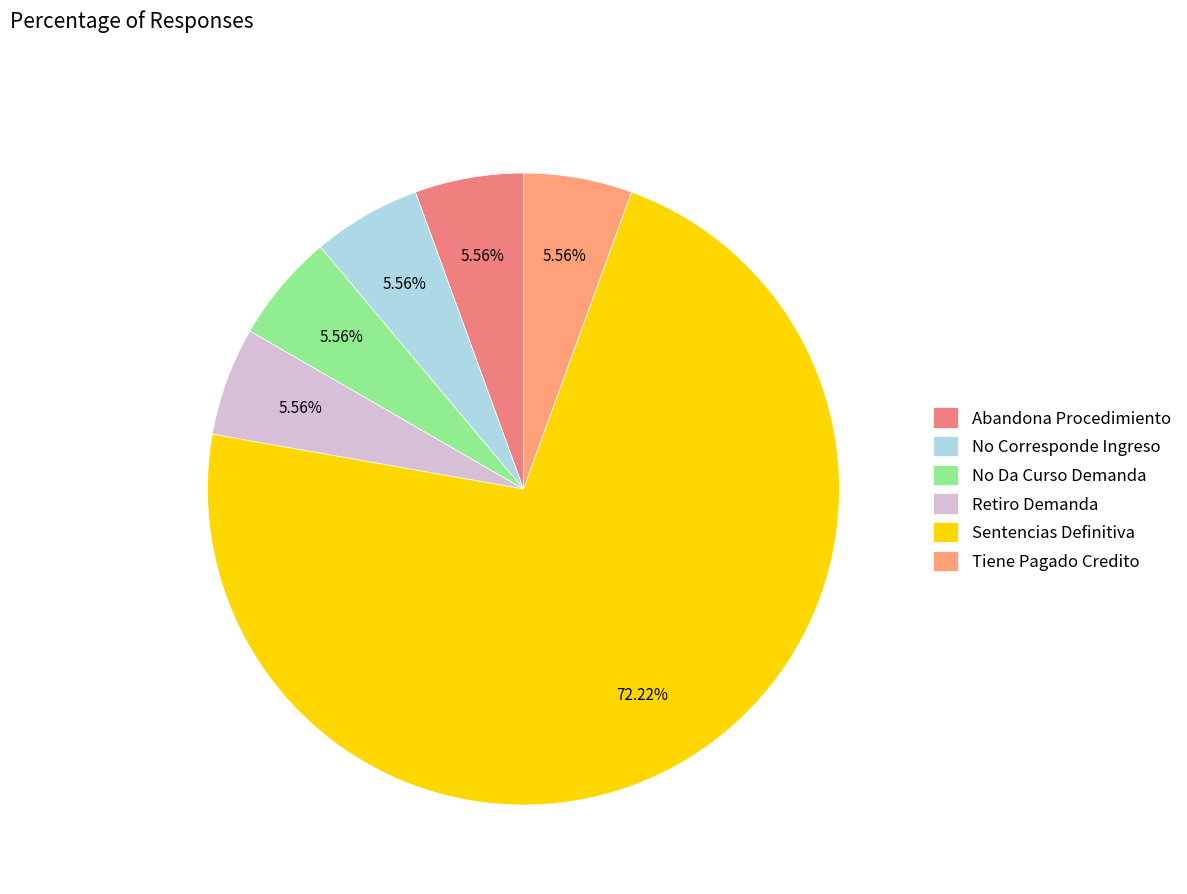

How many slices are in this pie chart?

6